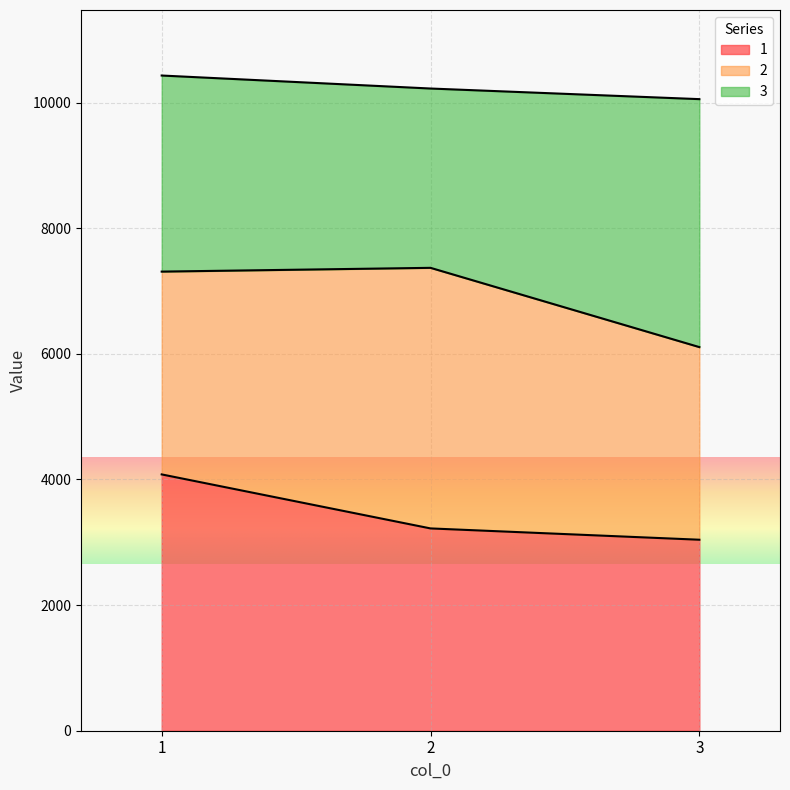

Which has a higher value, 3 or 1?

1